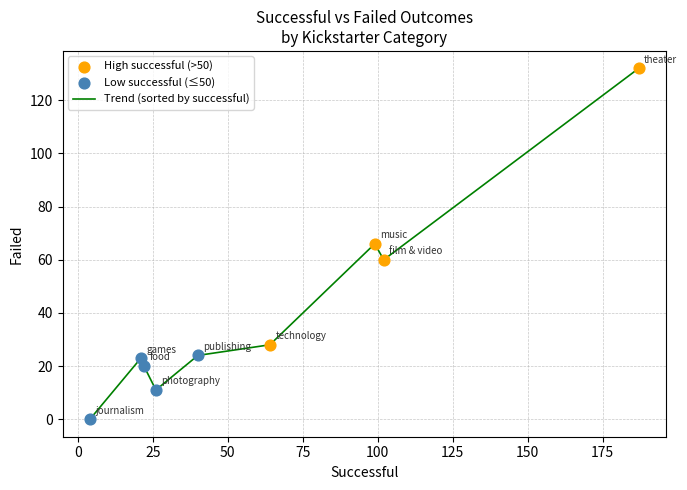

What is the greatest value displayed?

132